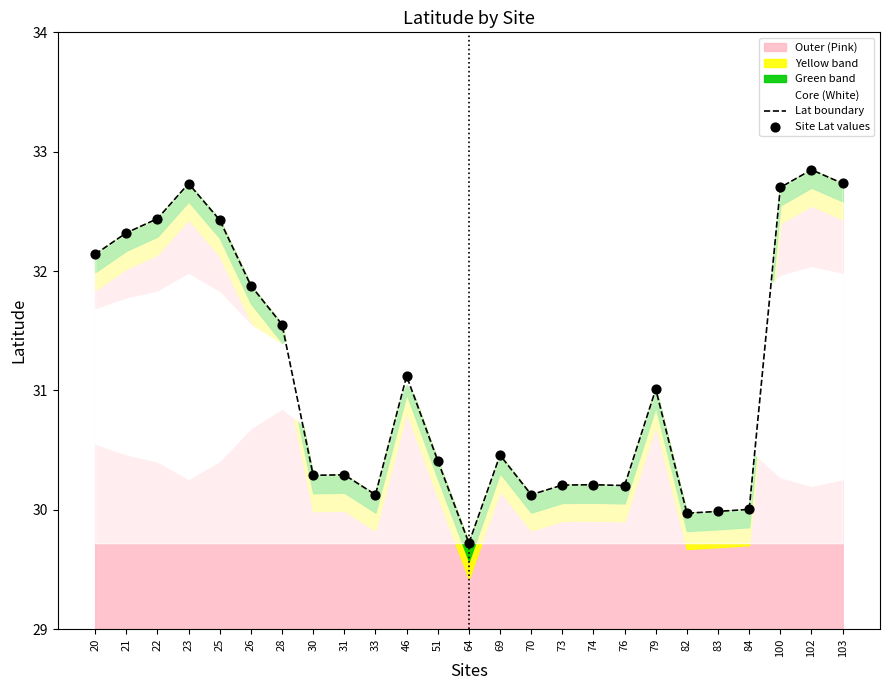

Which series has the largest total across all categories?

Lat boundary